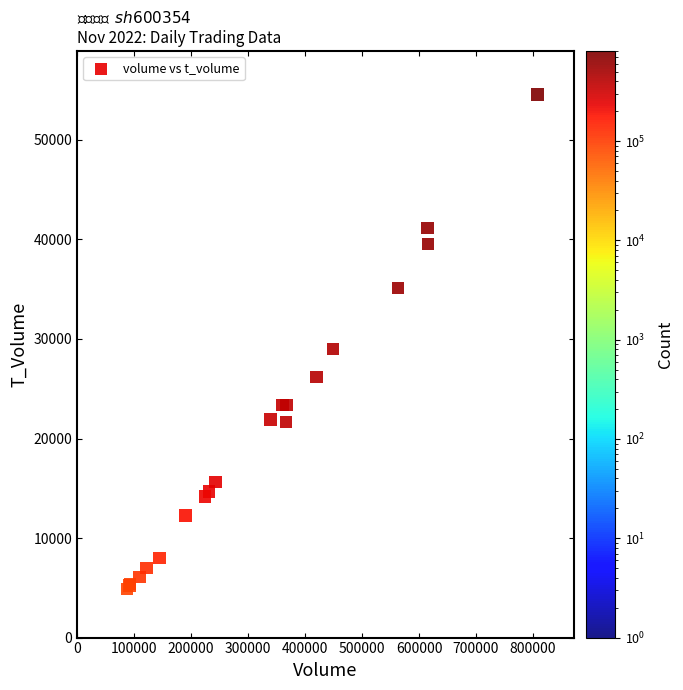

What Y value in the scatter plot is closest to 29727?

28991